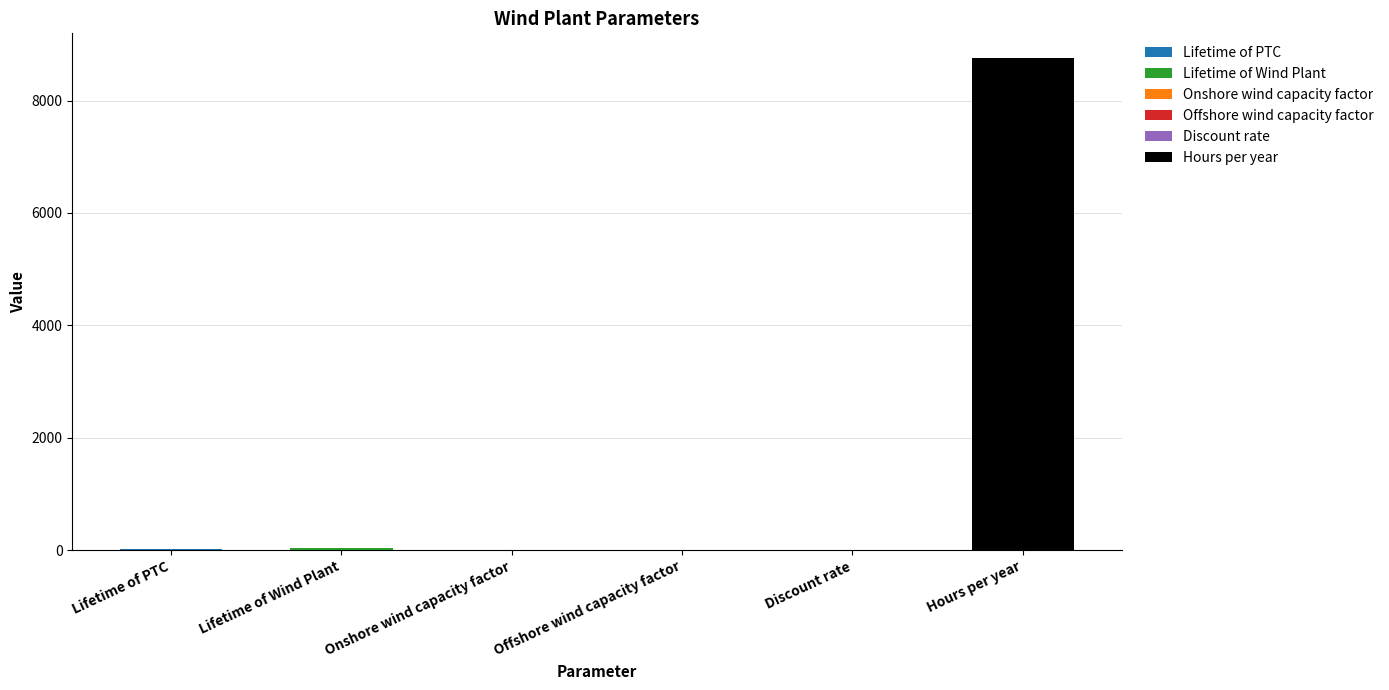

True or false: the data shows 6008.5 at Hours per year.

False